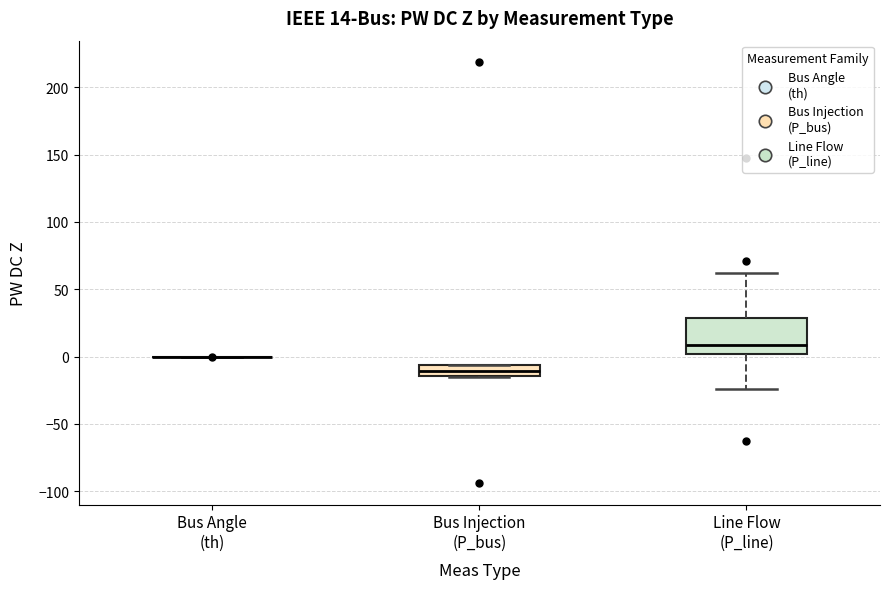

Which box is the tallest, from its lower edge to its upper edge?

Line Flow (P_line)